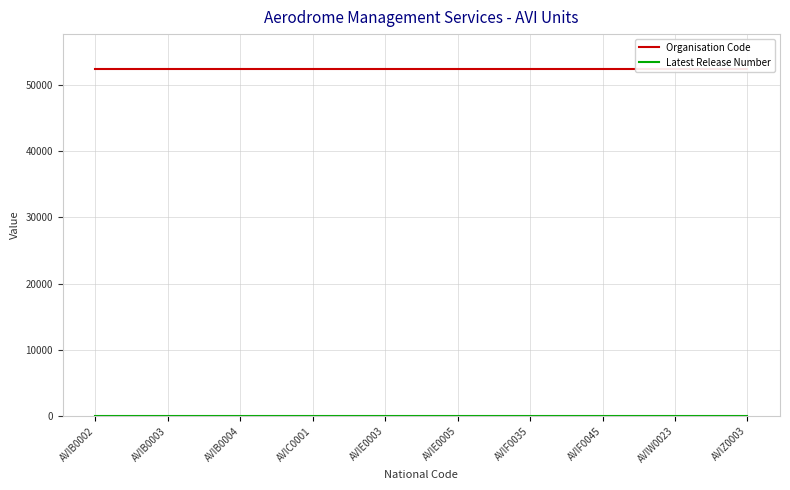

What is the spread (max minus min) of values at AVIF0035?

52412